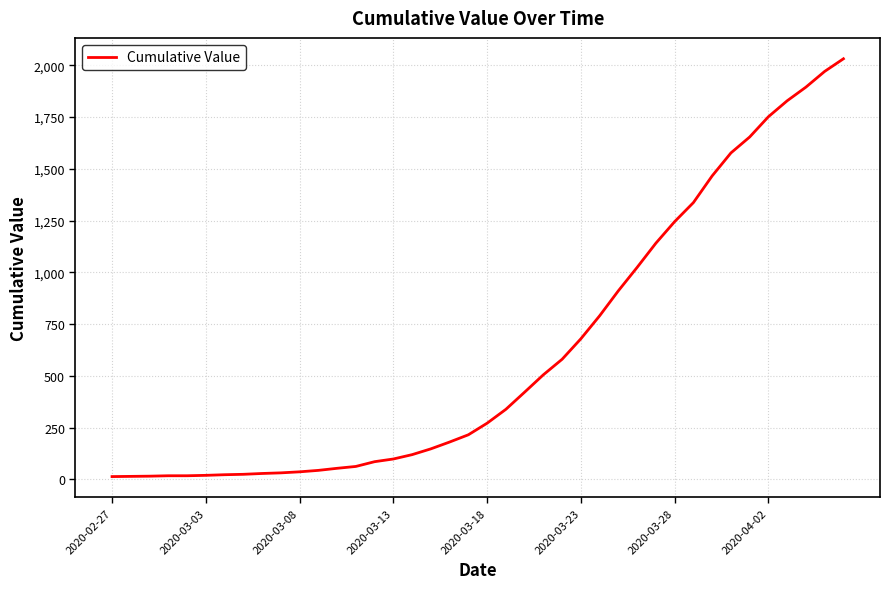

Count the number of categories in the chart.

40